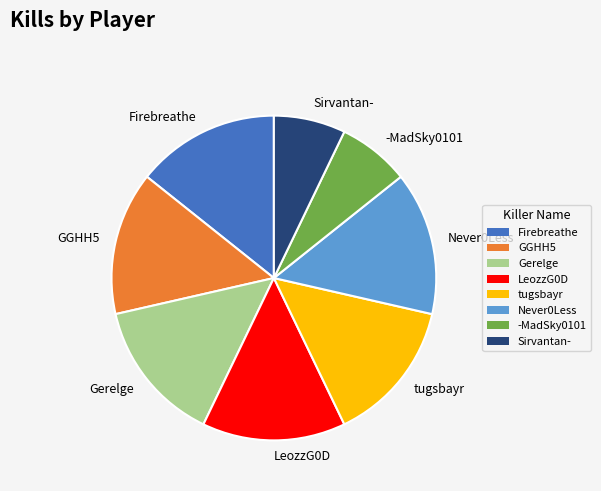

Is it true that LeozzG0D is 29% of the pie?

False